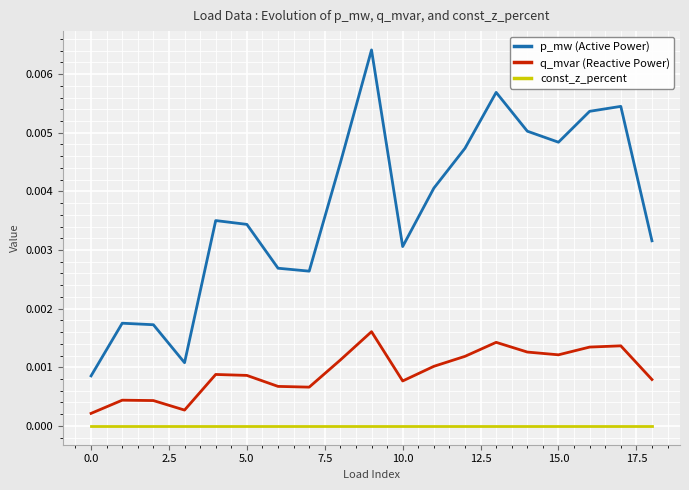

Which series has the largest total across all categories?

p_mw (Active Power)